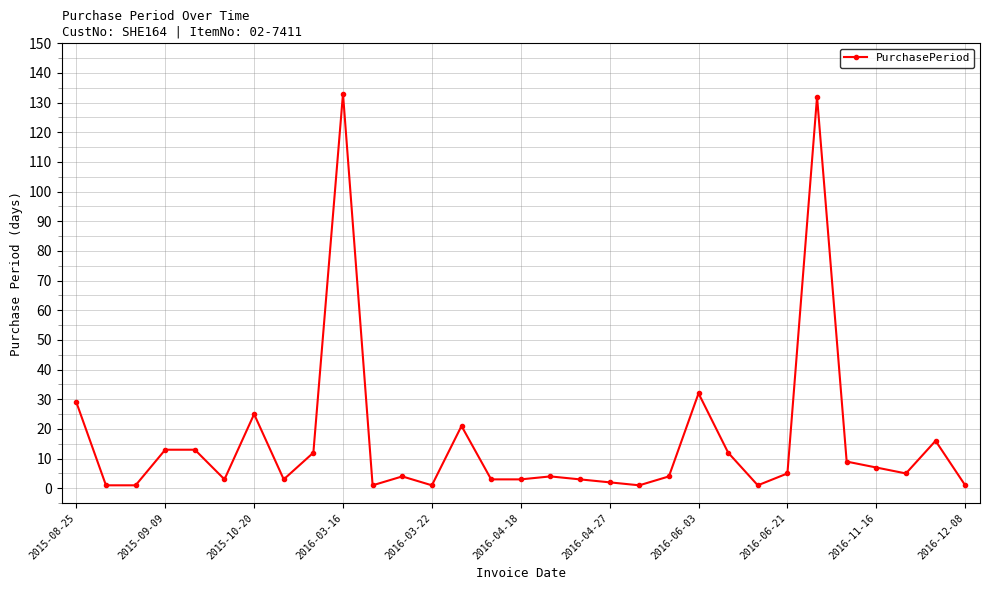

True or false: the data has more than 0 interior local peaks.

True